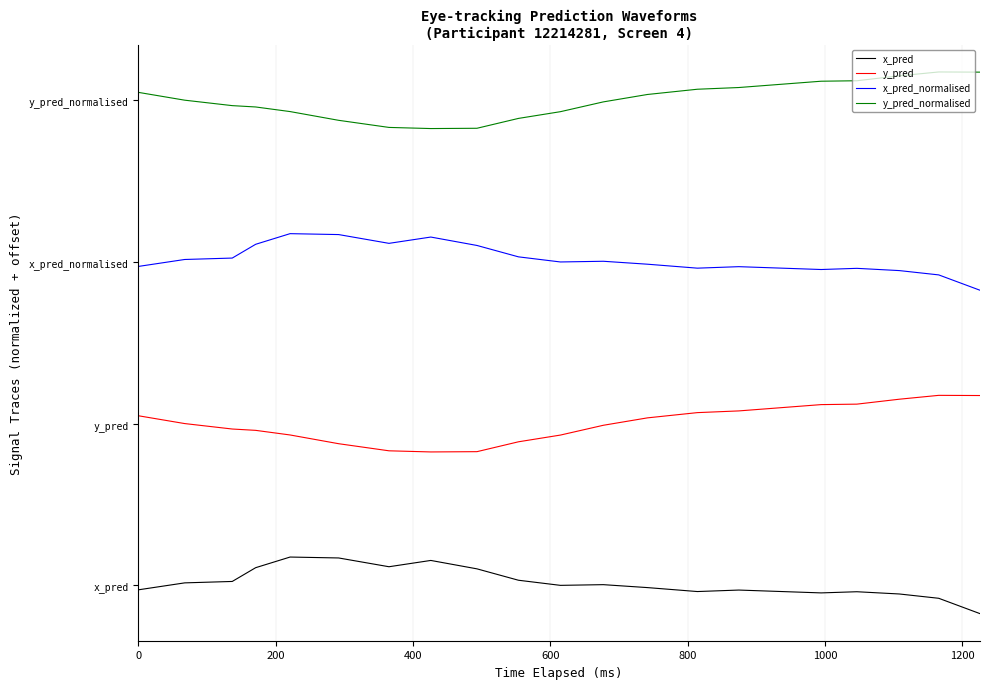

What is the value of the y_pred_normalised point at the 8th from the left?

2.8